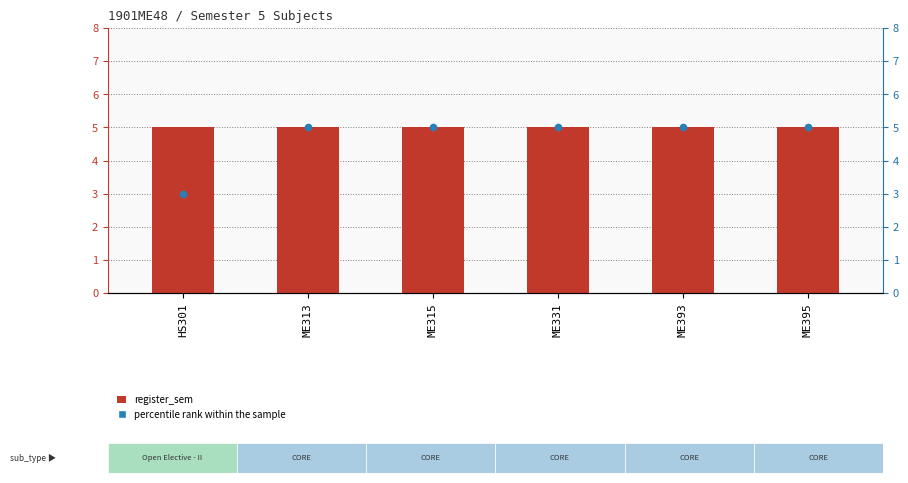

Is the value of register_sem at ME395 greater than the value of percentile rank within the sample at ME393?

No